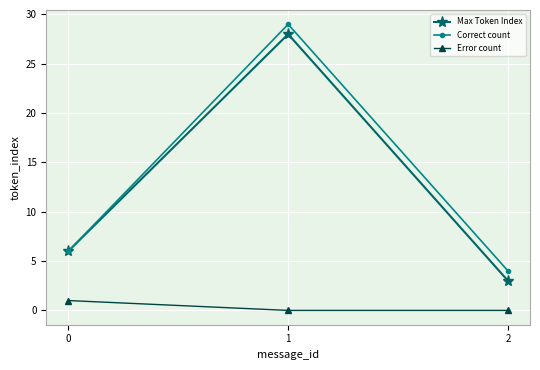

Reading right to left, what are all the values shown in this chart?

Max Token Index: 3	28	6
Correct count: 4	29	6
Error count: 0	0	1